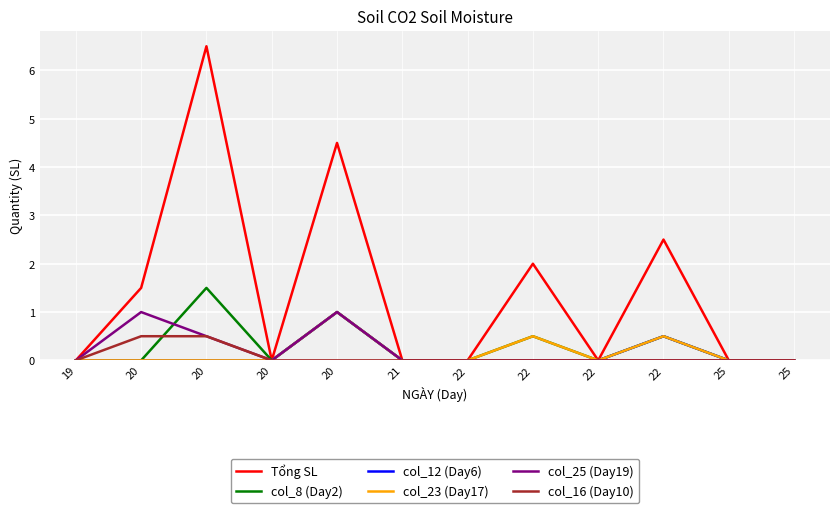

Is it true that col_16 (Day10) equals 0.0 at 22?

True